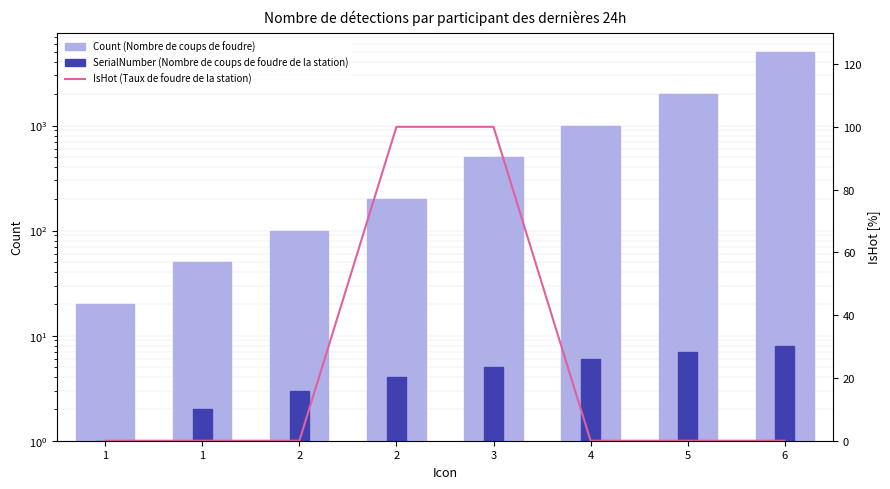

Which has a higher value, 2 or 1?

2